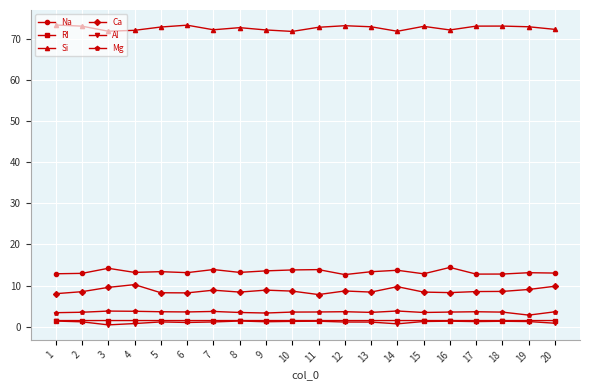

The value of Mg at 20 is 3.7. True or false?

True